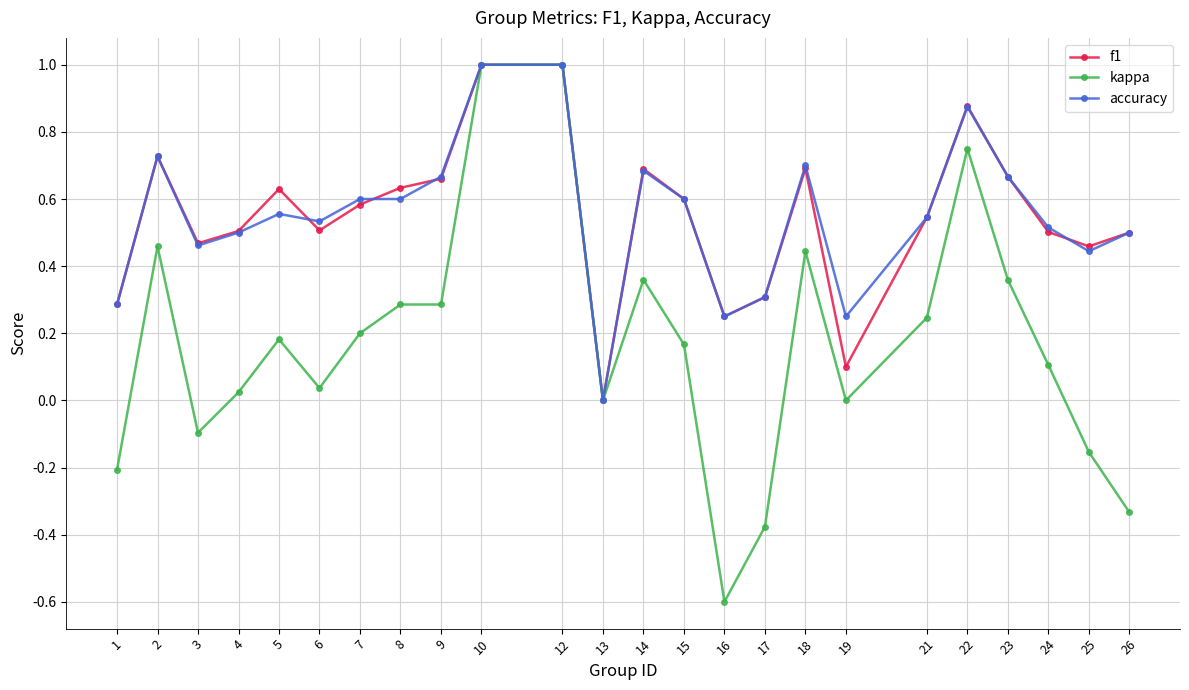

Is it true that kappa equals 0.5 at 23?

False